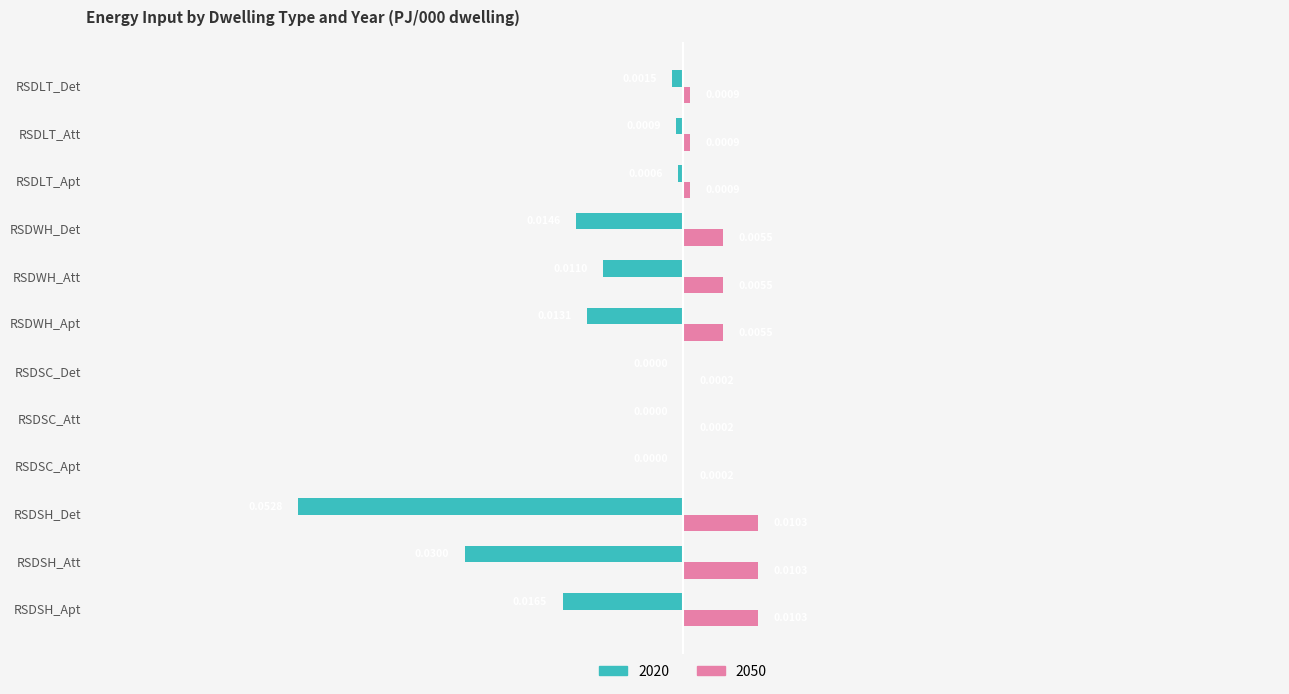

Is the value of 2020 at RSDSC_Det greater than the value of 2050 at RSDSH_Att?

No